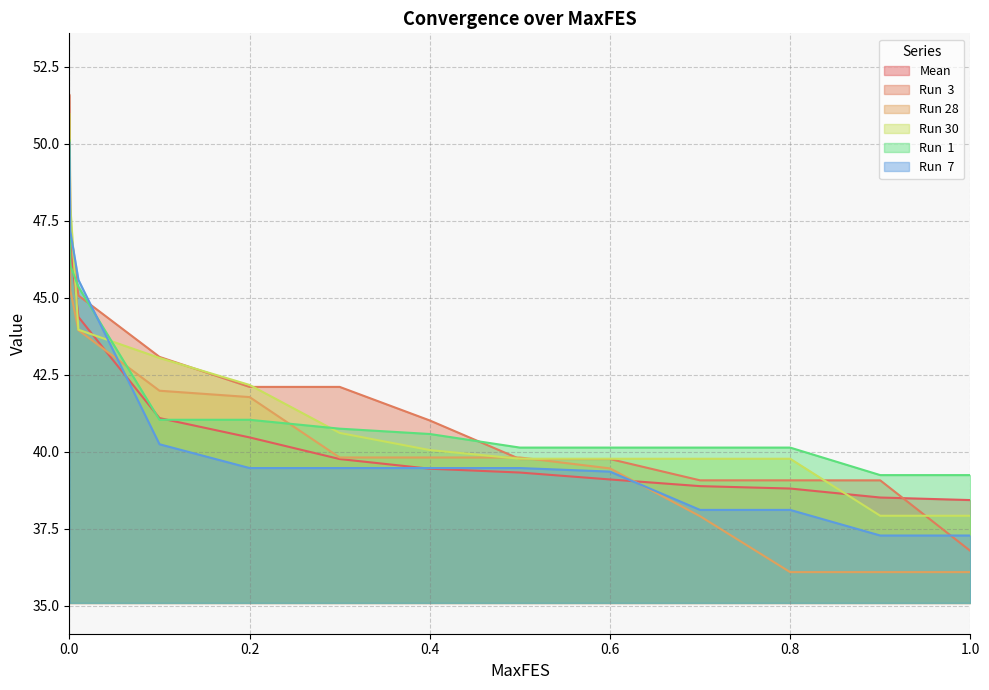

Reading left to right, list all the values displayed in this chart.

Mean: 0.0=49.0	0.001=46.7	0.01=44.4	0.1=41.1	0.2=40.5	0.3=39.8	0.4=39.4	0.5=39.3	0.6=39.1	0.7=38.9	0.8=38.8	0.9=38.5	1.0=38.4
Run  3: 0.0=51.6	0.001=47.3	0.01=45.1	0.1=43.1	0.2=42.1	0.3=42.1	0.4=41.0	0.5=39.8	0.6=39.8	0.7=39.1	0.8=39.1	0.9=39.1	1.0=36.8
Run 28: 0.0=49.2	0.001=45.2	0.01=43.9	0.1=42.0	0.2=41.8	0.3=39.8	0.4=39.8	0.5=39.8	0.6=39.5	0.7=37.9	0.8=36.1	0.9=36.1	1.0=36.1
Run 30: 0.0=51.0	0.001=48.0	0.01=44.0	0.1=43.0	0.2=42.2	0.3=40.6	0.4=40.1	0.5=39.8	0.6=39.8	0.7=39.8	0.8=39.8	0.9=37.9	1.0=37.9
Run  1: 0.0=50.1	0.001=46.0	0.01=45.4	0.1=41.0	0.2=41.0	0.3=40.7	0.4=40.6	0.5=40.1	0.6=40.1	0.7=40.1	0.8=40.1	0.9=39.2	1.0=39.2
Run  7: 0.0=50.0	0.001=47.2	0.01=45.6	0.1=40.2	0.2=39.5	0.3=39.5	0.4=39.5	0.5=39.5	0.6=39.4	0.7=38.1	0.8=38.1	0.9=37.3	1.0=37.3